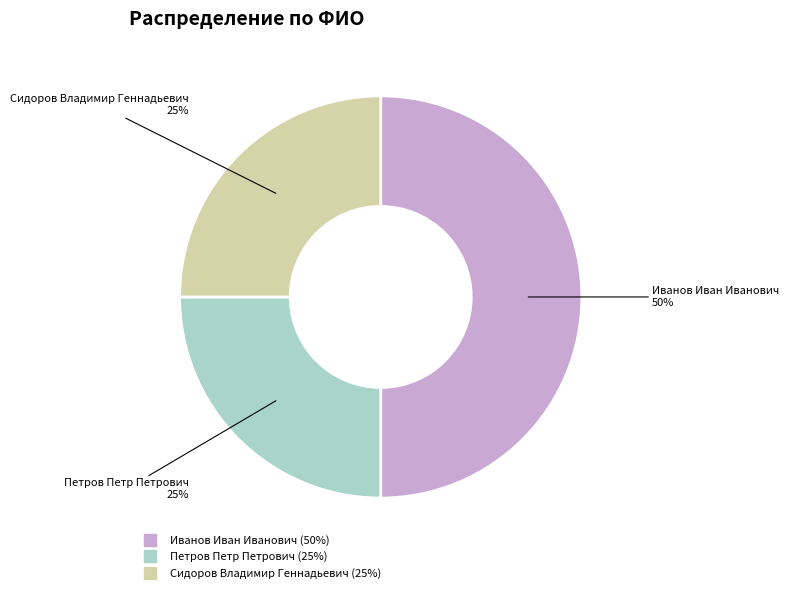

The Сидоров Владимир Геннадьевич slice represents 33% of the pie. True or false?

False